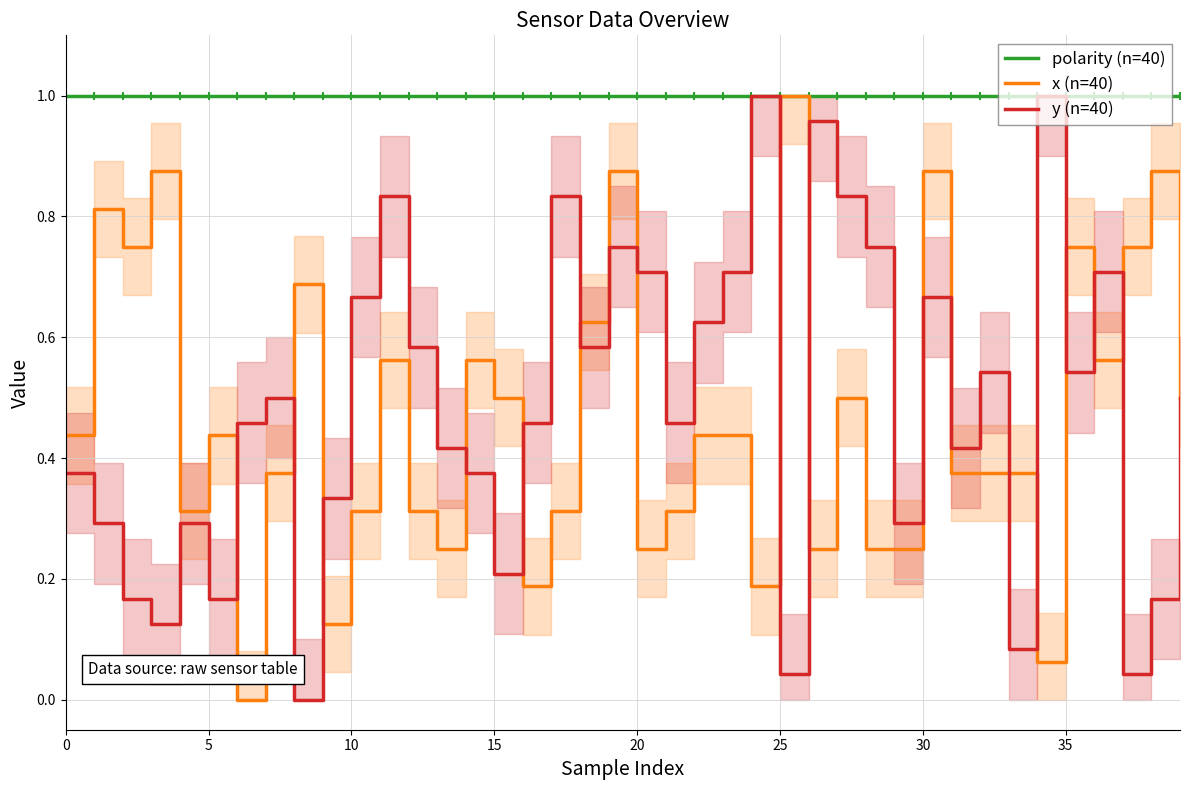

How many lines are shown in the chart?

3